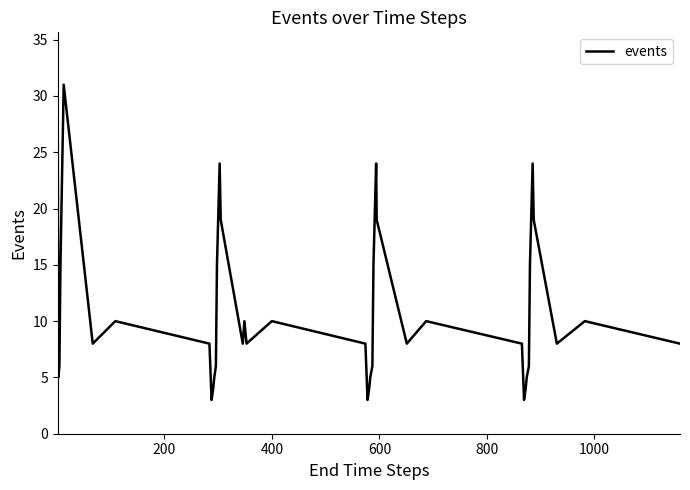

What is the minimum value shown in the chart?

3